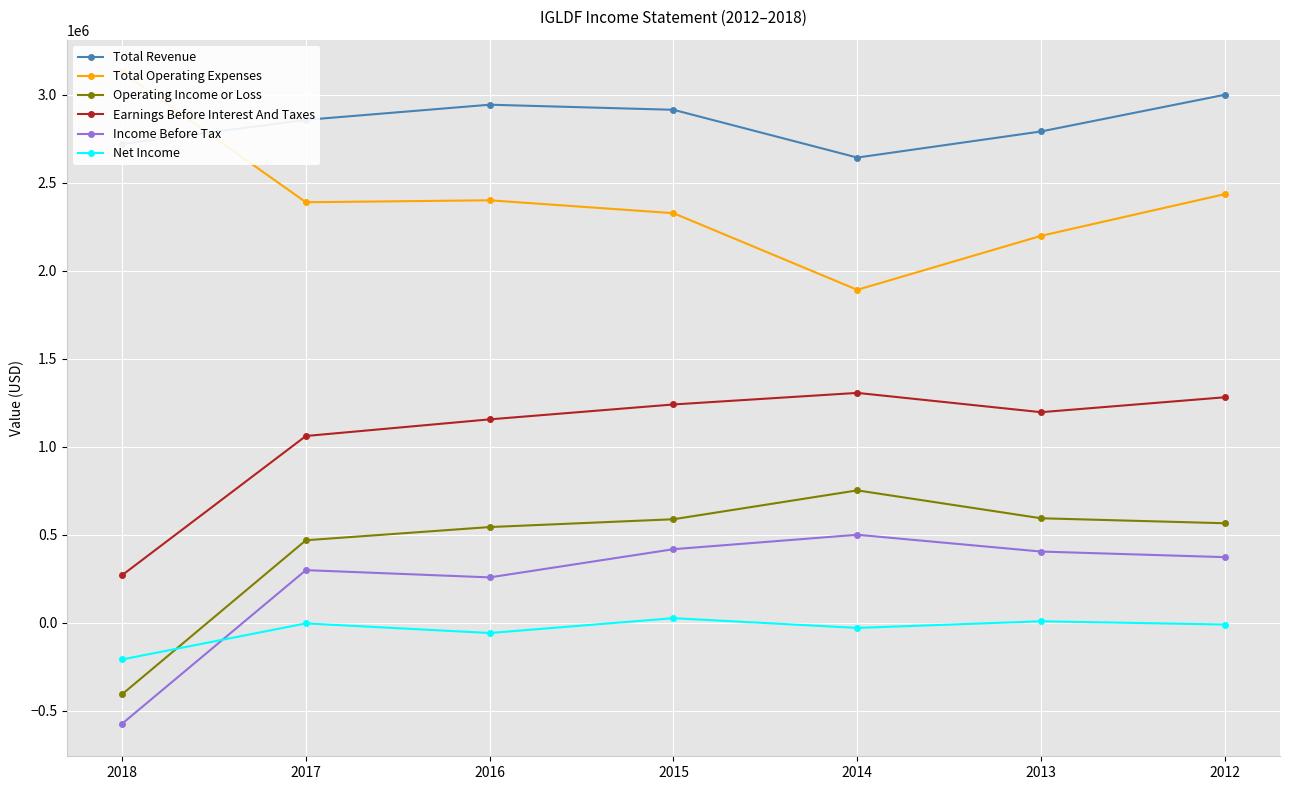

Where is Operating Income or Loss nearest to the value 172200?

2017